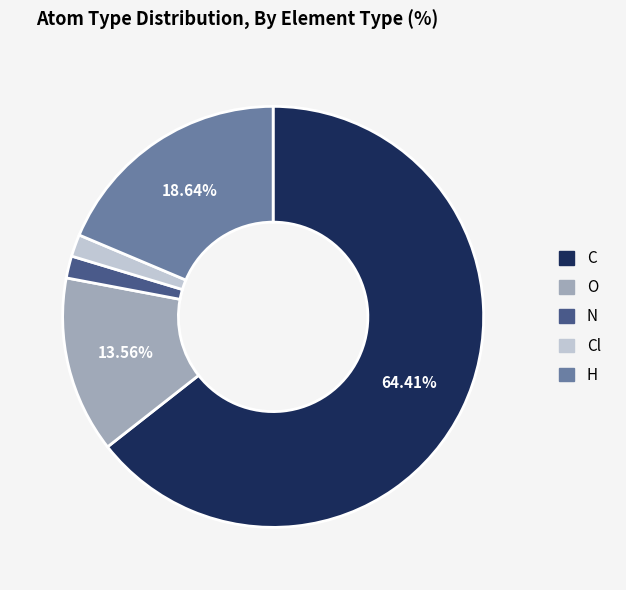

Does any single category account for the majority?

Yes